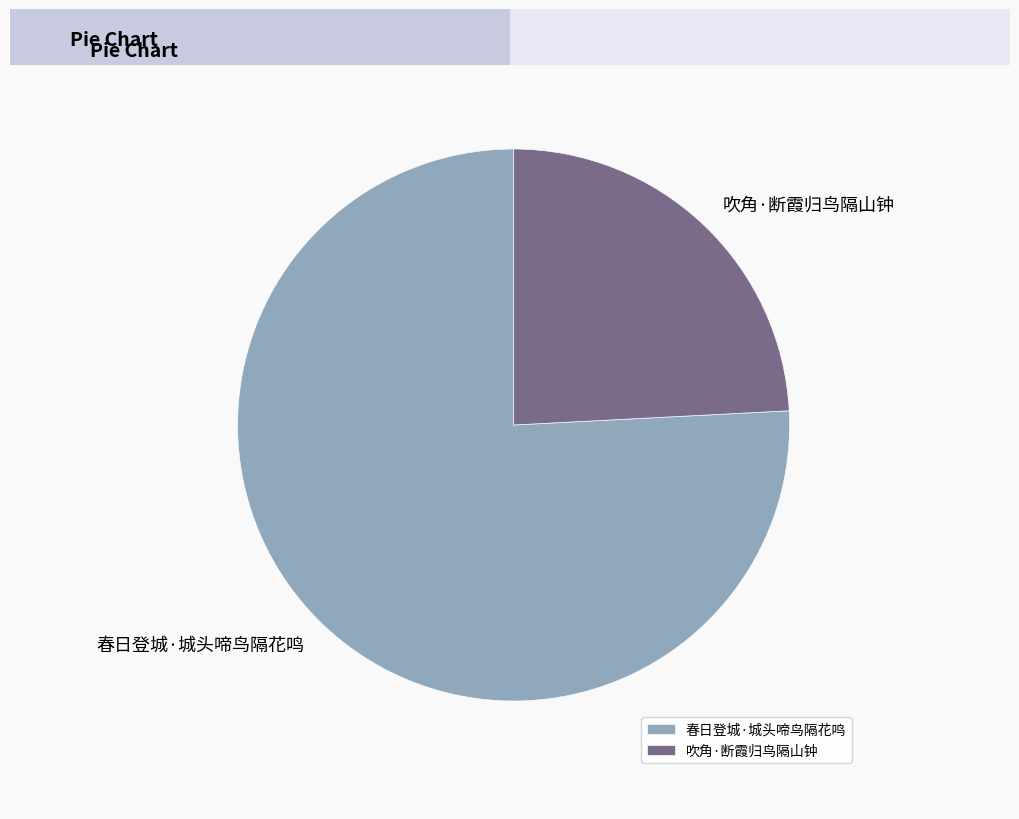

Is the sum of 春日登城·城头啼鸟隔花鸣 and 吹角·断霞归鸟隔山钟 greater than half?

Yes